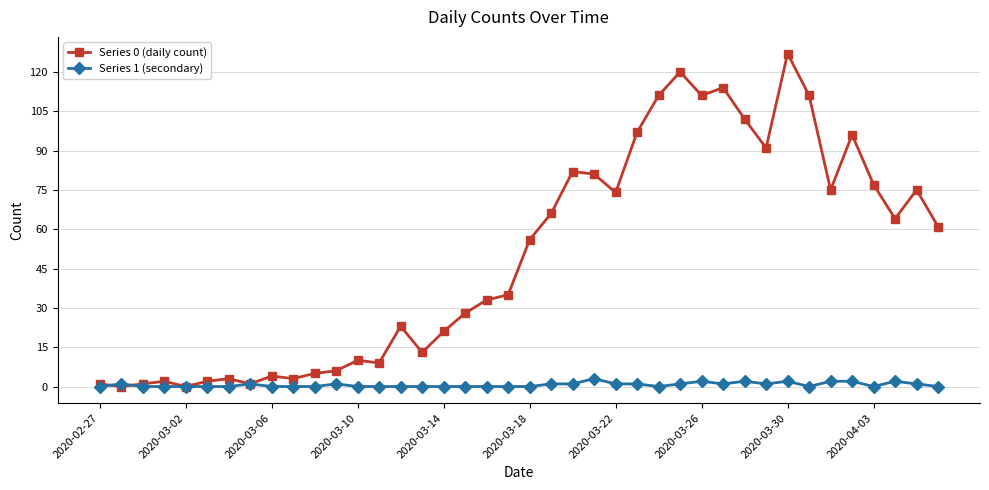

Rank the series by their average value, from lowest to highest.

Series 1 (secondary), Series 0 (daily count)